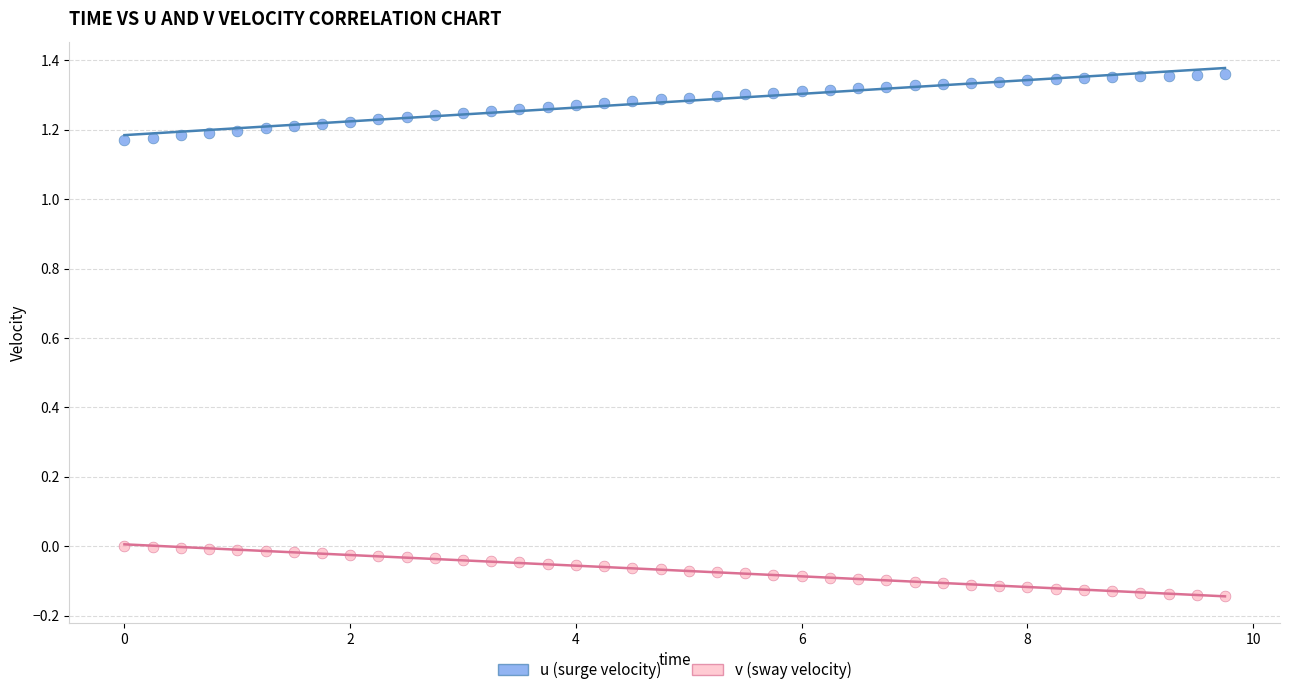

Which series has the largest Y range (max minus min)?

u (surge velocity)